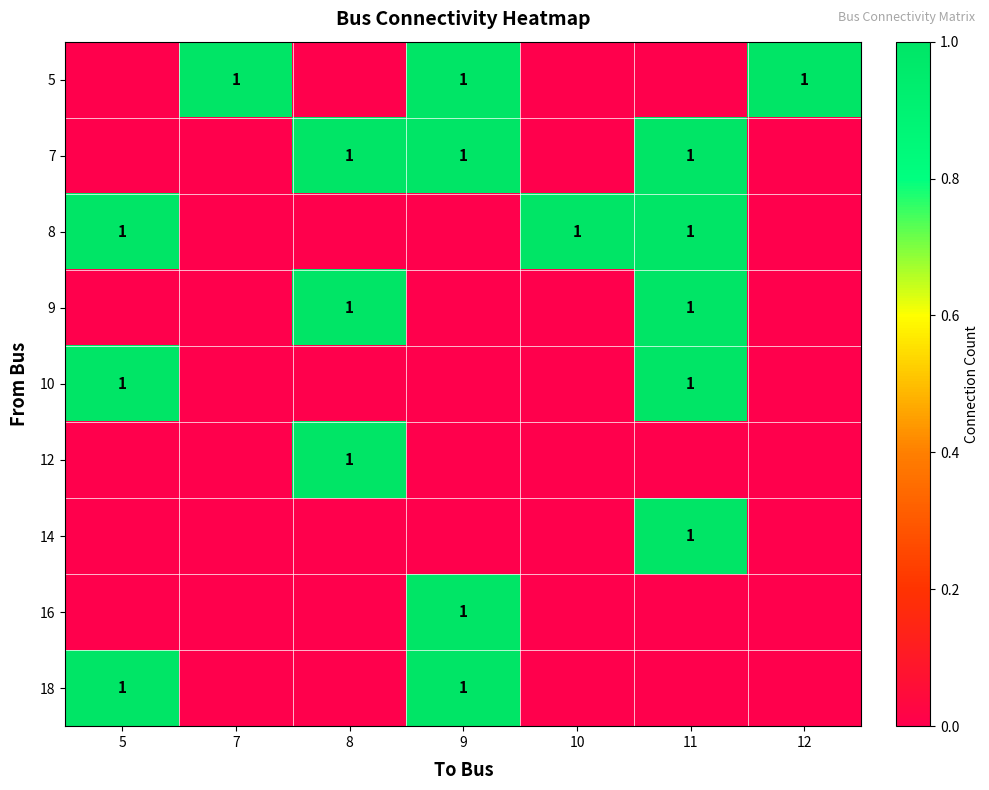

How many series are shown in this chart?

9